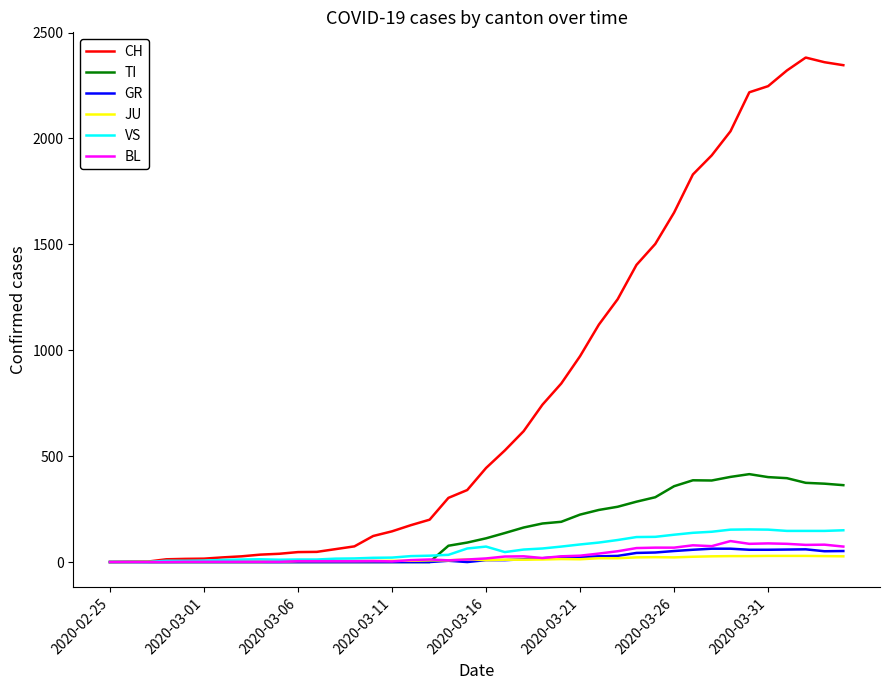

What is the highest value of the GR series?

63